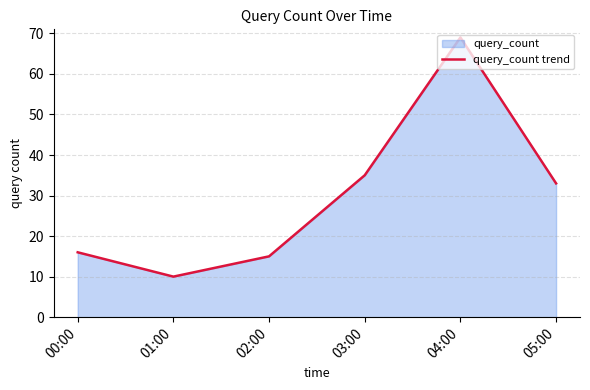

Reading left to right, list all the values displayed in this chart.

00:00=16	01:00=10	02:00=15	03:00=35	04:00=69	05:00=33